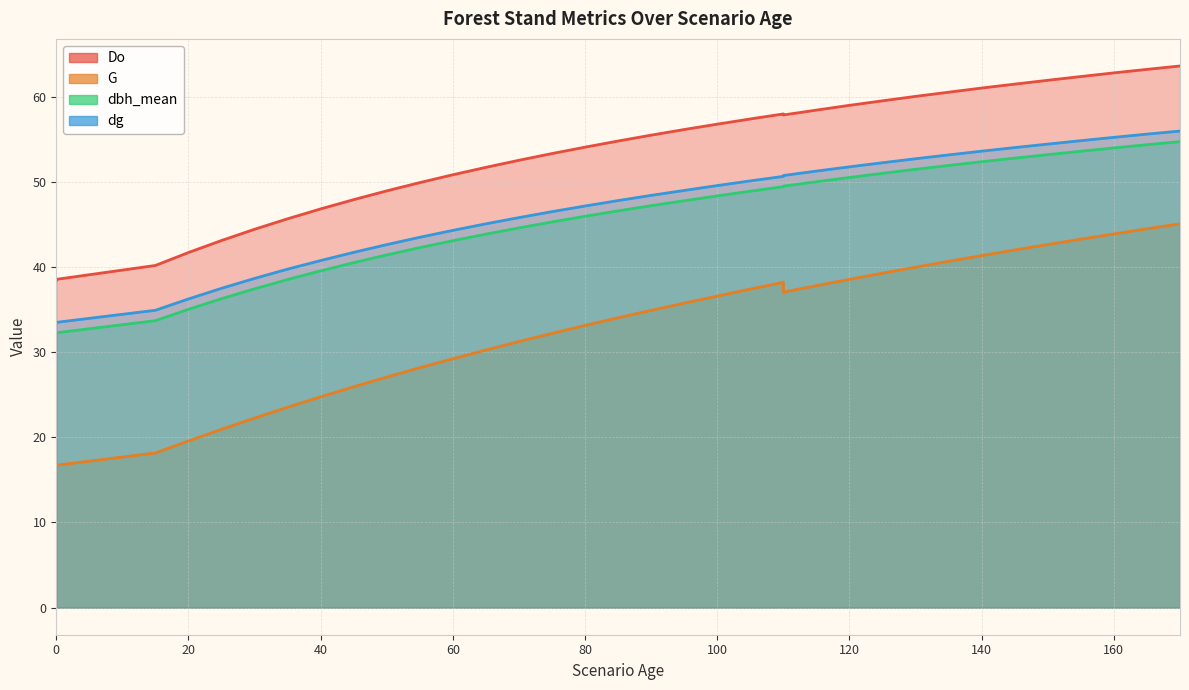

Reading left to right, extract all data points from this chart.

Do: 0=38.4	0=38.5	0=38.5	0=38.5	15=40.2	20=41.7	25=43.1	30=44.4	35=45.6	40=46.8	45=47.9	50=48.9	55=49.9	60=50.8	65=51.7	70=52.5	75=53.3	80=54.1	85=54.8	90=55.5	95=56.1	100=56.8	105=57.4	110=58.0	110=57.8	115=58.4	120=59.0	125=59.5	130=60.0	135=60.5	140=61.0	145=61.5	150=61.9	155=62.4	160=62.8	165=63.2	170=63.6
G: 0=16.7	0=16.7	0=16.7	0=16.7	15=18.2	20=19.6	25=20.9	30=22.2	35=23.5	40=24.8	45=25.9	50=27.1	55=28.2	60=29.2	65=30.2	70=31.2	75=32.2	80=33.1	85=34.0	90=34.9	95=35.8	100=36.6	105=37.4	110=38.2	110=37.0	115=37.8	120=38.5	125=39.3	130=40.0	135=40.7	140=41.3	145=42.0	150=42.6	155=43.3	160=43.9	165=44.5	170=45.1
dbh_mean: 0=32.3	0=32.3	0=32.3	0=32.3	15=33.7	20=35.0	25=36.3	30=37.4	35=38.5	40=39.5	45=40.5	50=41.4	55=42.3	60=43.1	65=43.9	70=44.6	75=45.3	80=46.0	85=46.6	90=47.2	95=47.8	100=48.3	105=48.9	110=49.4	110=49.5	115=50.0	120=50.5	125=51.0	130=51.5	135=51.9	140=52.4	145=52.8	150=53.2	155=53.6	160=54.0	165=54.4	170=54.7
dg: 0=33.5	0=33.5	0=33.5	0=33.5	15=34.9	20=36.2	25=37.5	30=38.6	35=39.7	40=40.8	45=41.7	50=42.6	55=43.5	60=44.3	65=45.1	70=45.8	75=46.5	80=47.1	85=47.8	90=48.4	95=49.0	100=49.5	105=50.1	110=50.6	110=50.7	115=51.2	120=51.8	125=52.2	130=52.7	135=53.1	140=53.6	145=54.0	150=54.4	155=54.8	160=55.2	165=55.6	170=56.0